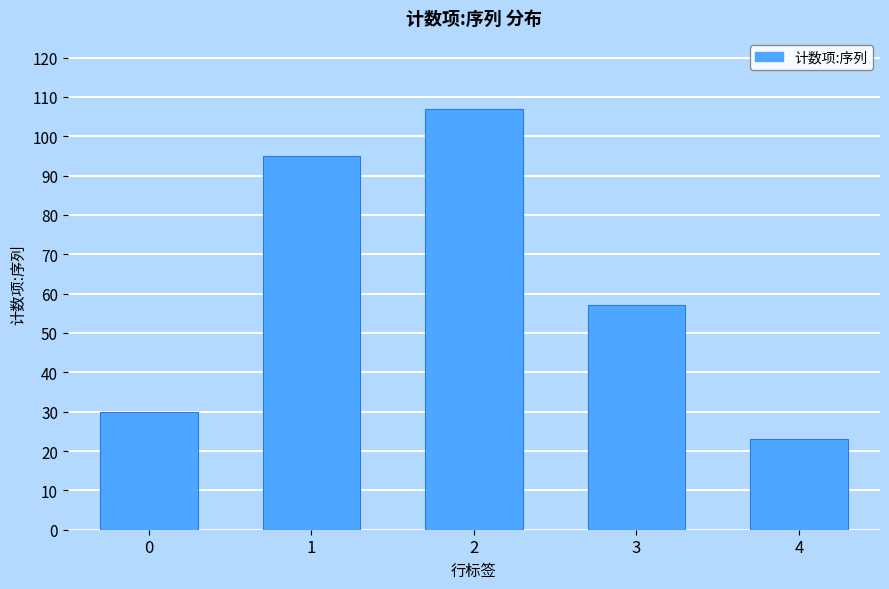

At which category does the chart reach its minimum across all series?

4